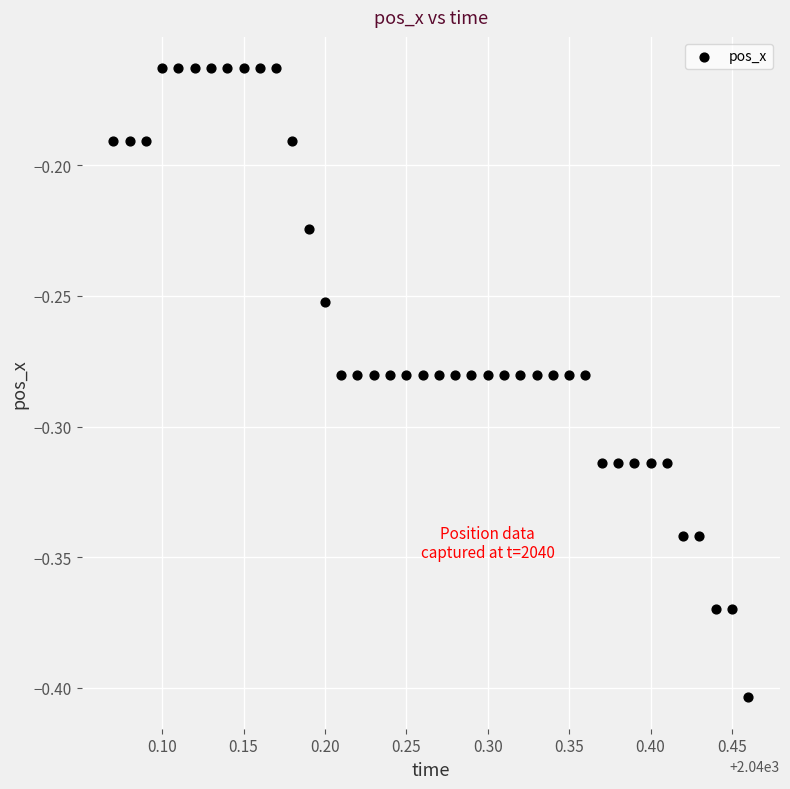

What is the range of X values (max minus min)?

0.4